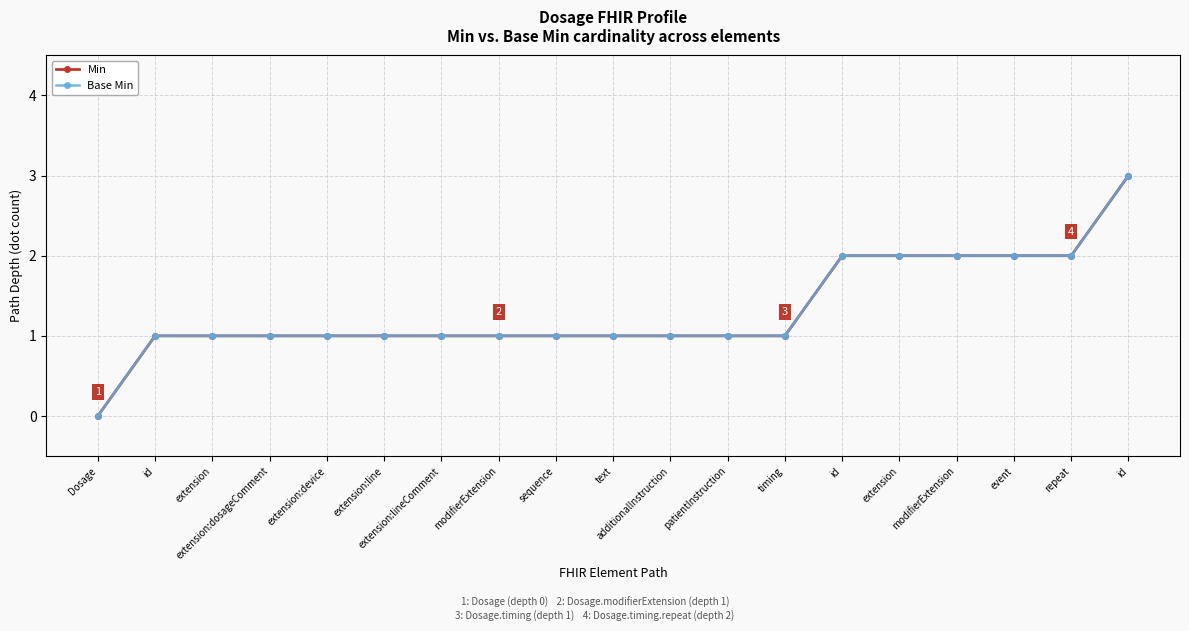

Which has a higher value, additionalInstruction or timing?

additionalInstruction